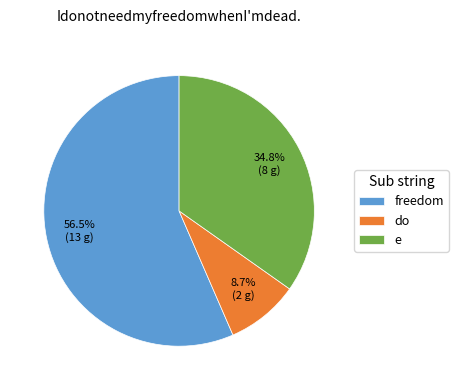

Rank the categories by value from highest to lowest.

freedom, e, do